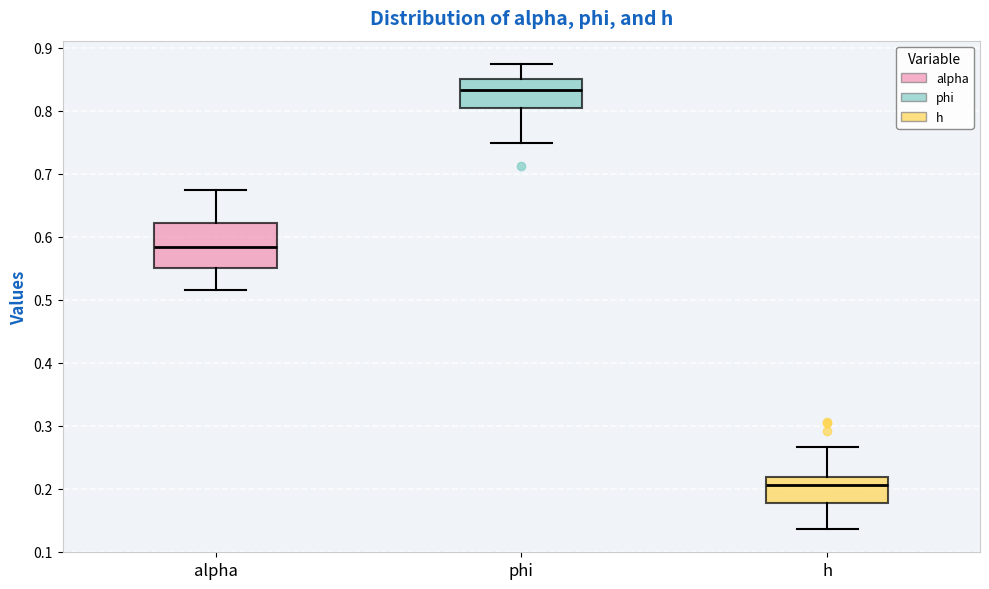

Reading left to right, transcribe this box plot: for each box, give where its median line is, the range the box spans, and where its two whiskers end, as read against the y-axis. The values are not printed on the chart, so give them approximately, as read against the axis.

alpha: median 0.58, box 0.55 to 0.62, whiskers 0.52 to 0.67
phi: median 0.83, box 0.80 to 0.85, whiskers 0.75 to 0.87
h: median 0.21, box 0.18 to 0.22, whiskers 0.14 to 0.27